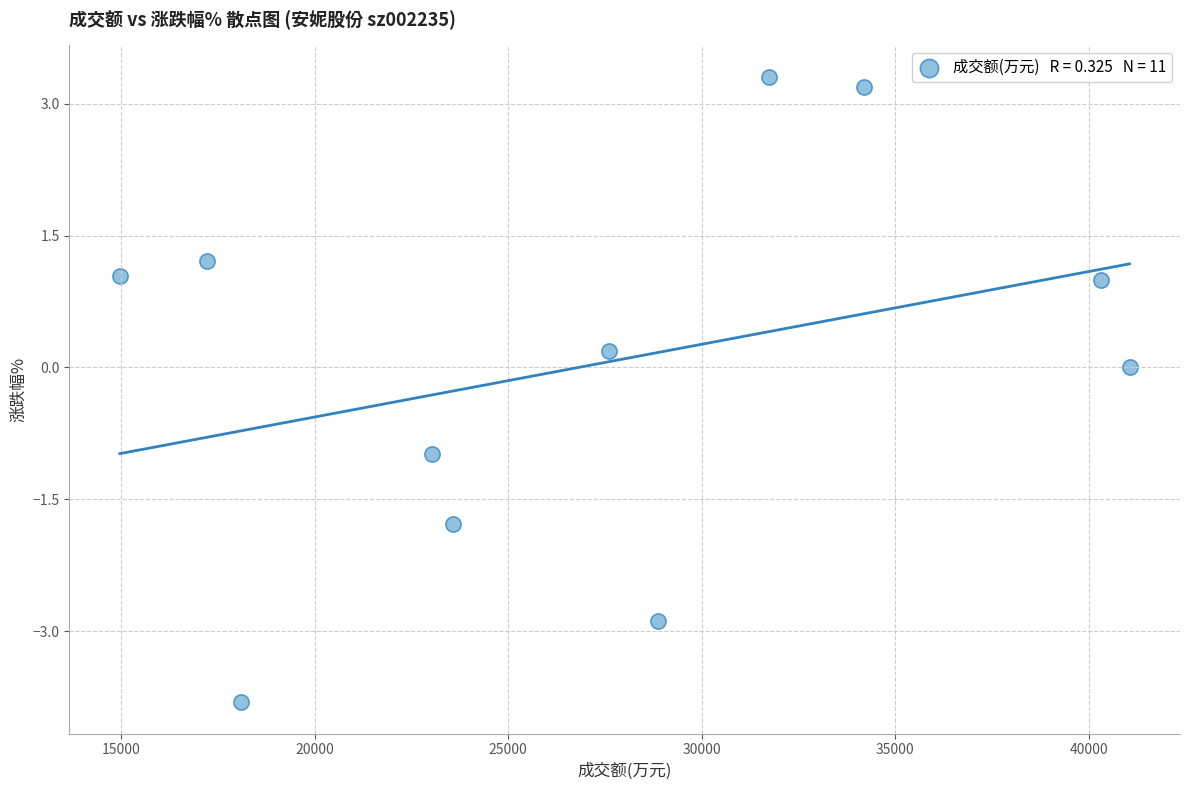

What is the average X value?

27331.2